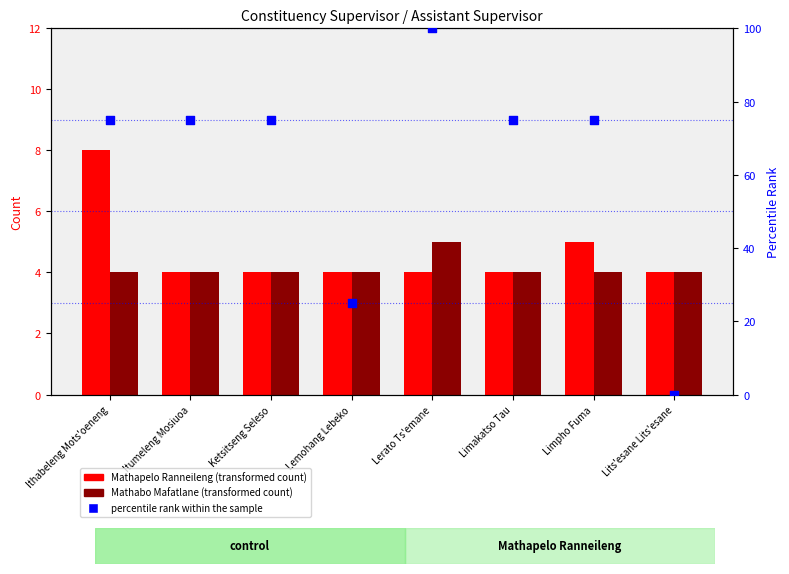

At how many categories does at least one series exceed 47?

6